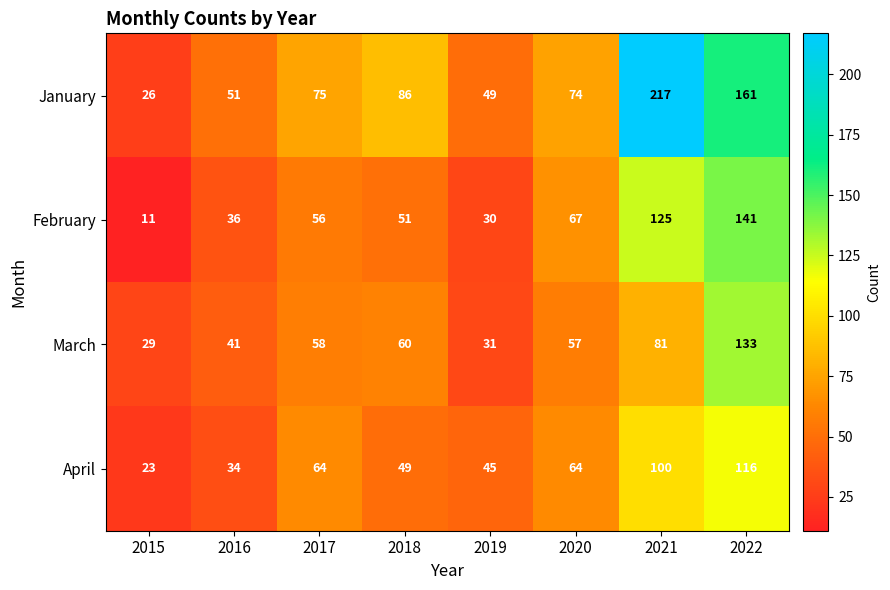

Between 2015 and 2019, which series saw the biggest shift?

January